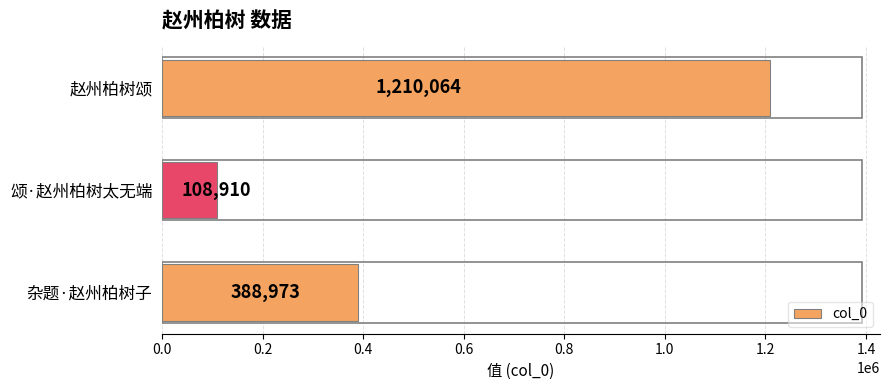

What is the smallest value displayed?

108910